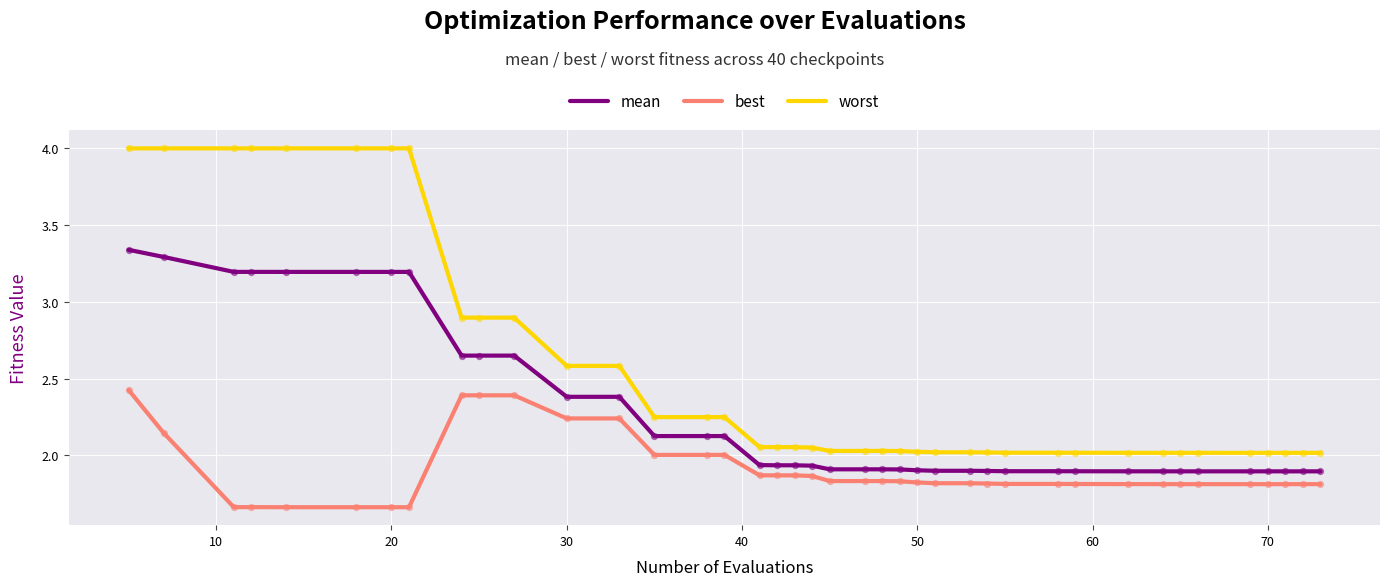

What are all the series names shown in the legend?

mean, best, worst